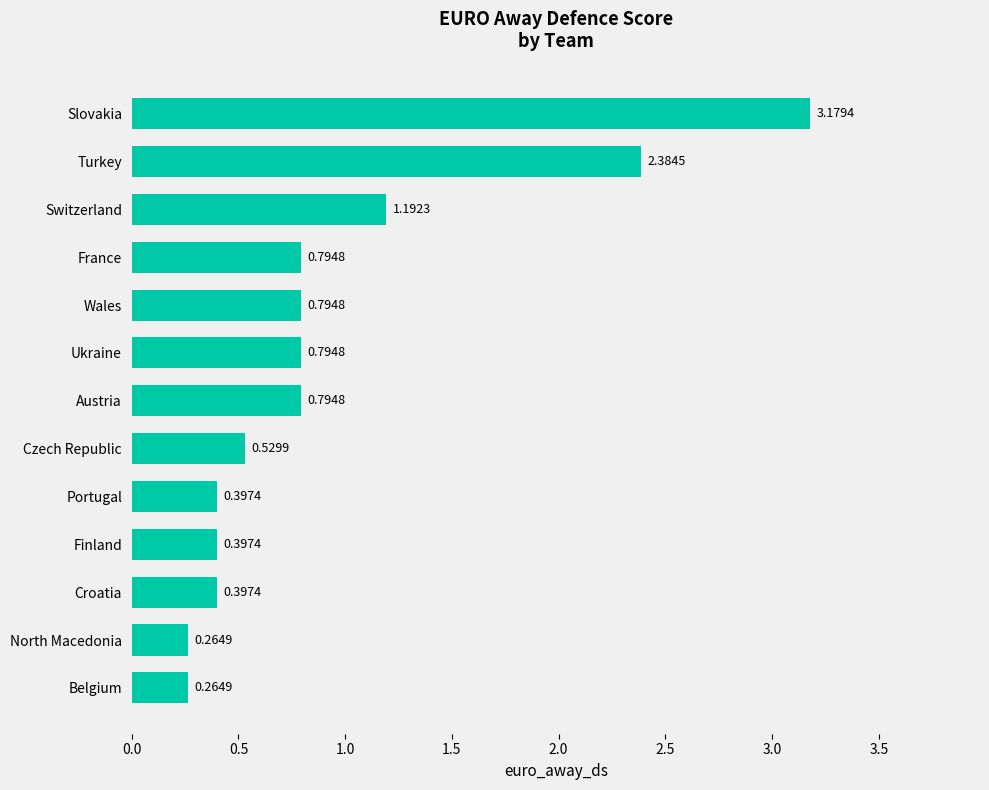

Count the number of categories in the chart.

13